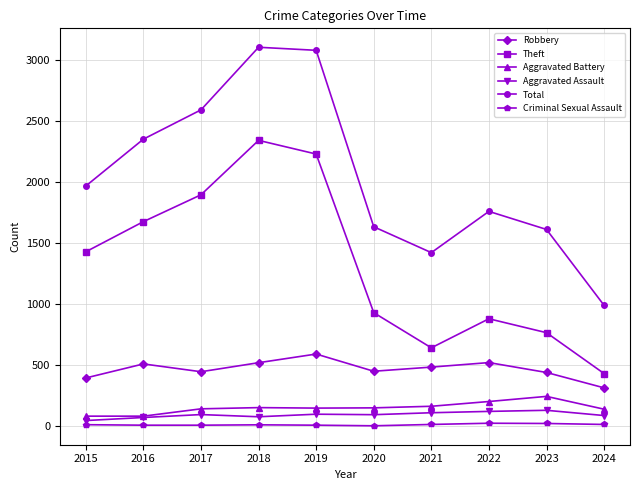

Between 2018 and 2024, which series saw the biggest shift?

Total